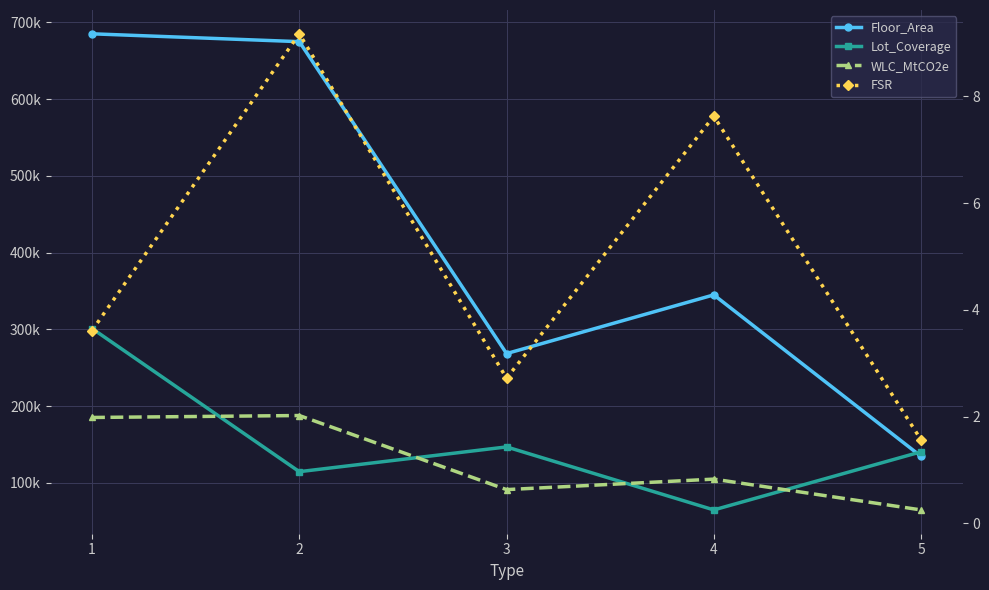

Which series changed the most between 2 and 4?

Floor_Area